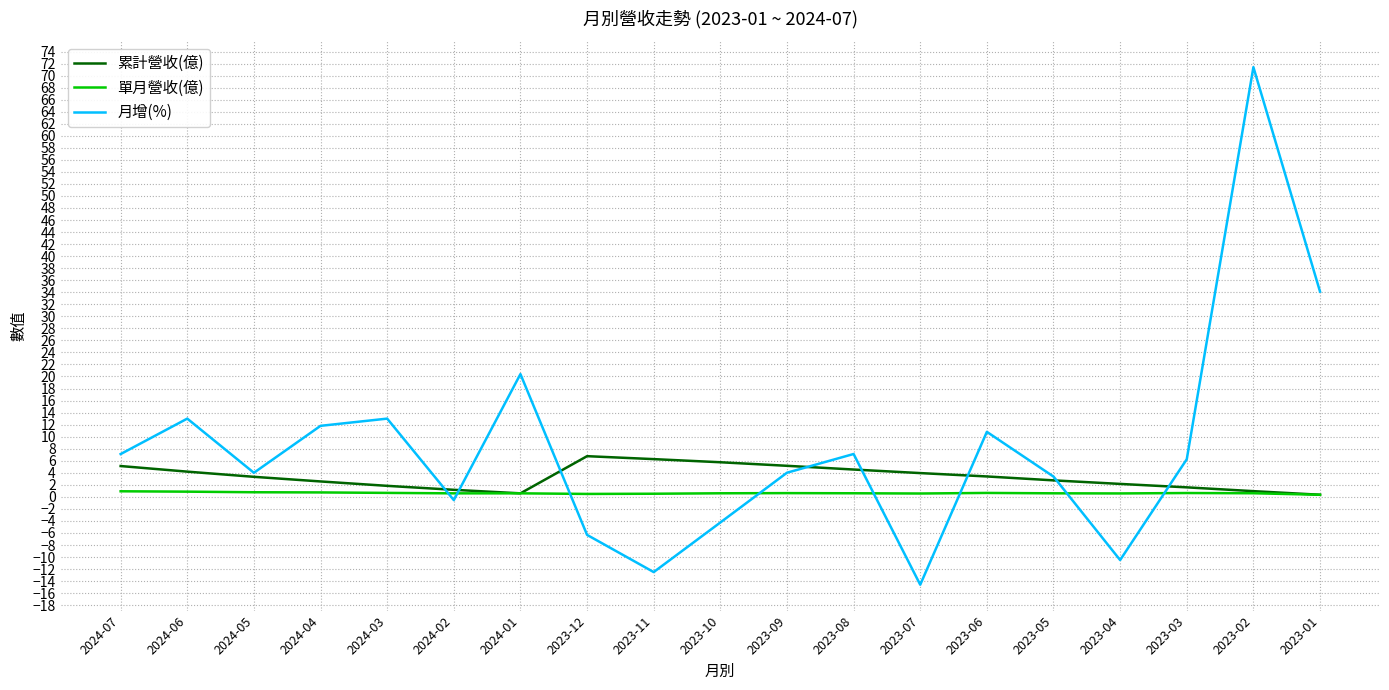

Where do 單月營收(億) and 月增(%) first cross each other?

2024-03 and 2024-02